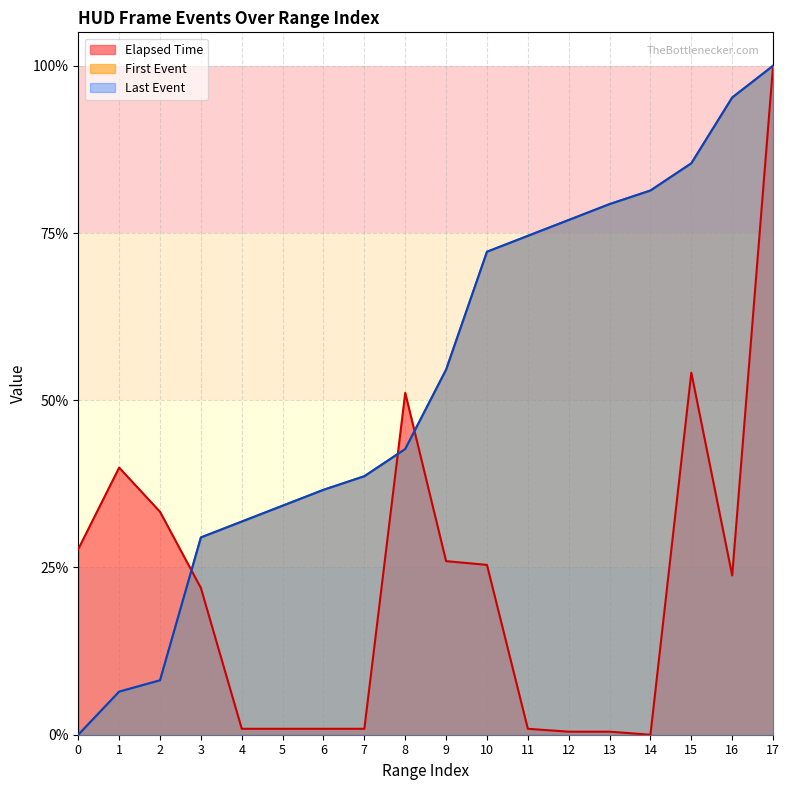

Count the number of data series in this chart.

2